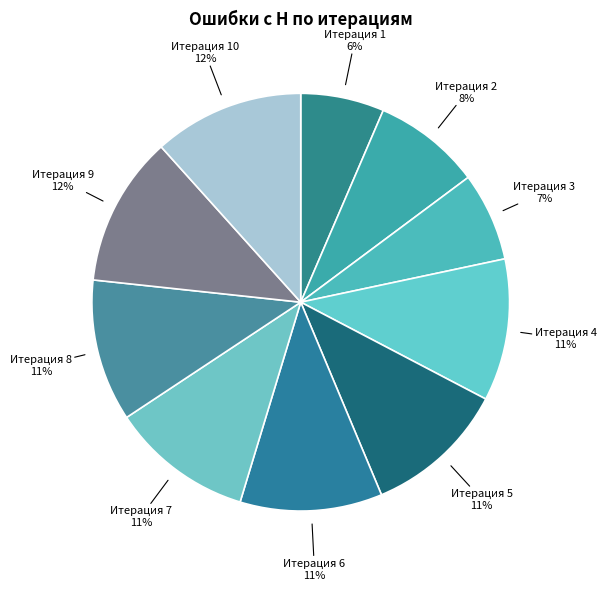

Is there a majority slice in this chart?

No